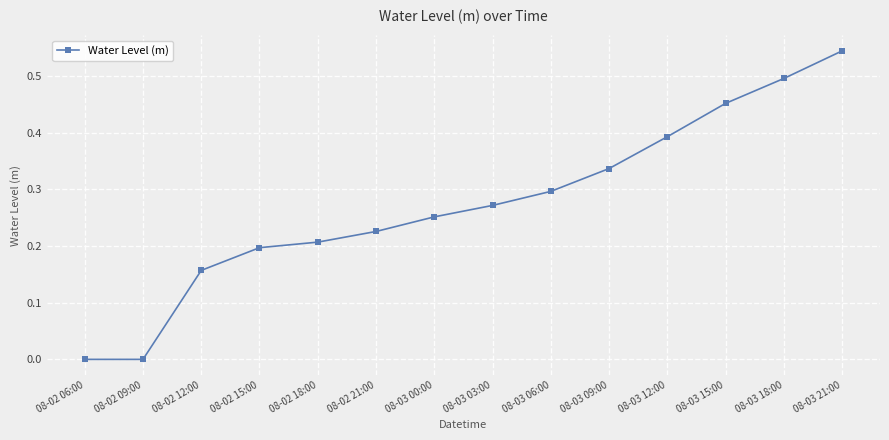

What is the label of the 5th point from the left?

08-02 18:00